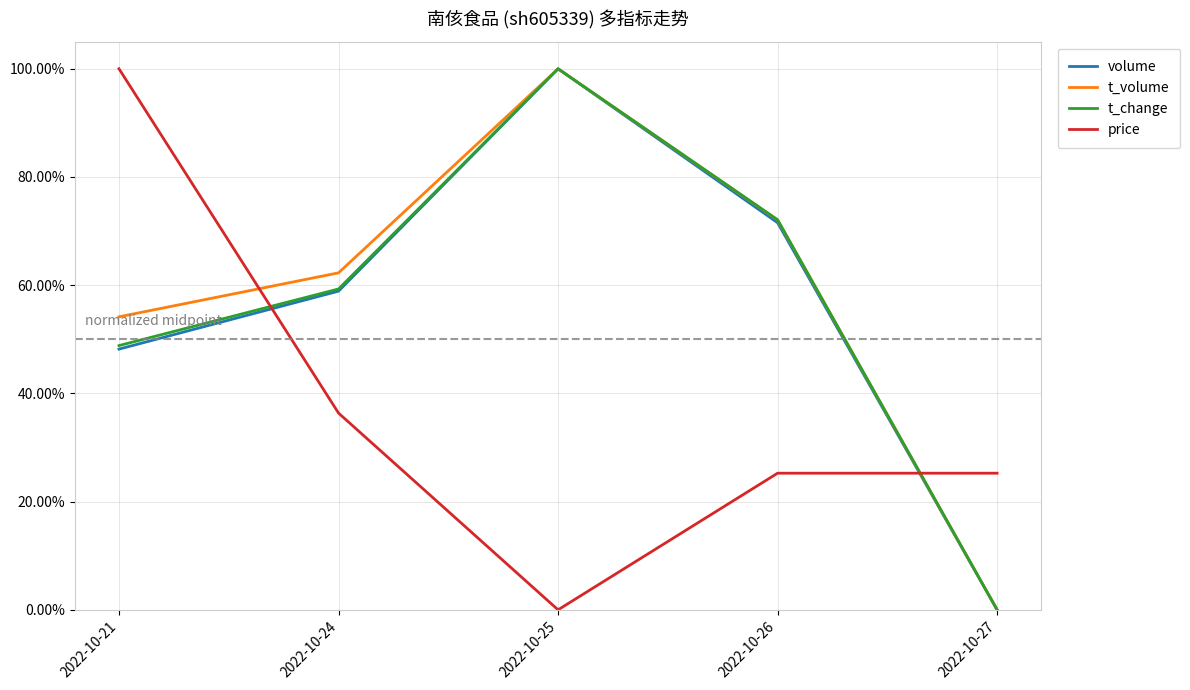

Is this an area chart (filled region under the line)?

No